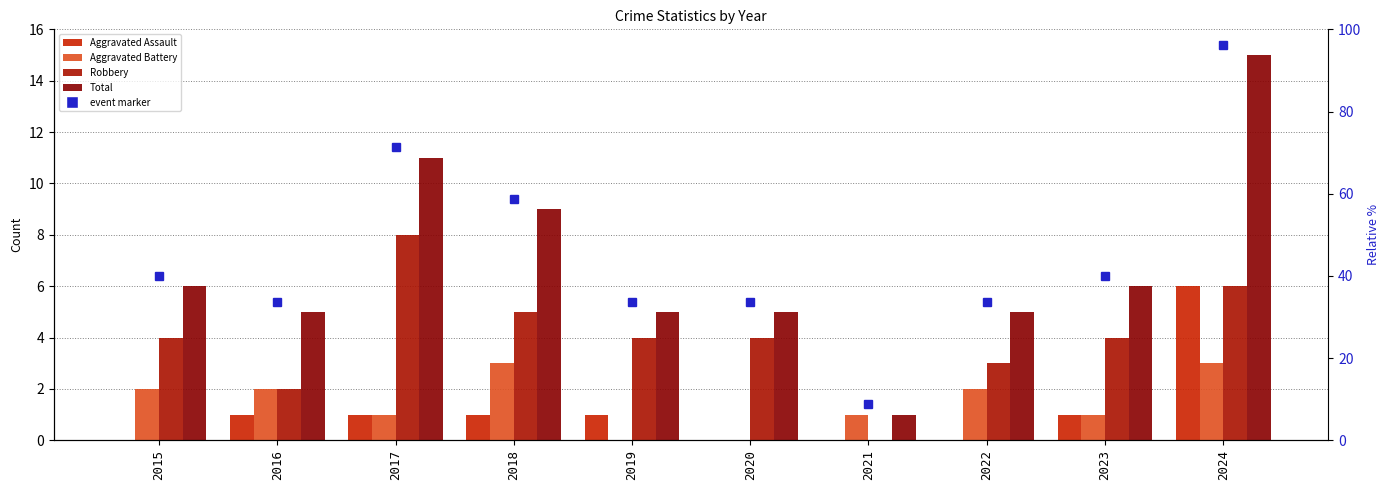

List the labels in order of Total value, smallest first.

2021, 2016, 2019, 2020, 2022, 2015, 2023, 2018, 2017, 2024